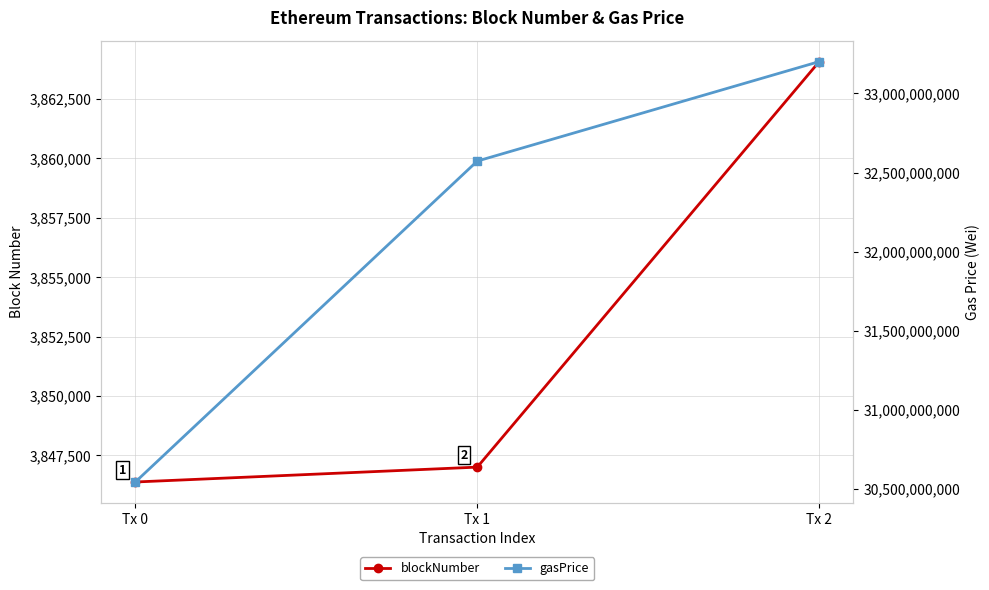

What is the sum of all gasPrice values?

96319905918